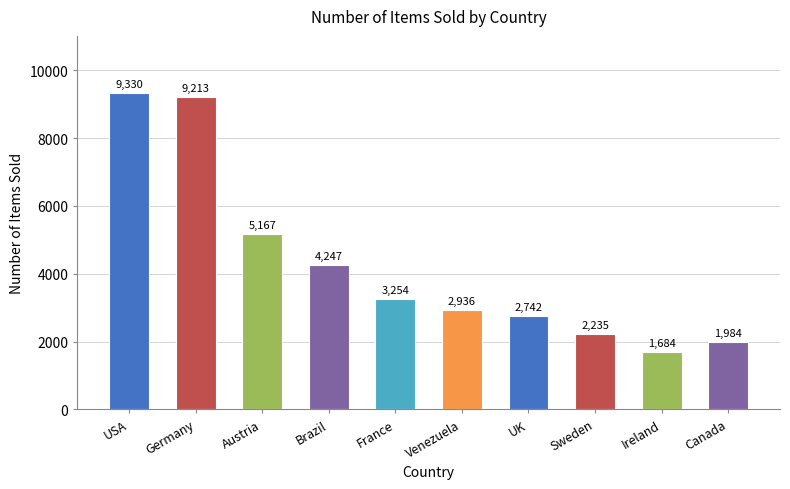

What is the minimum value shown in the chart?

1684